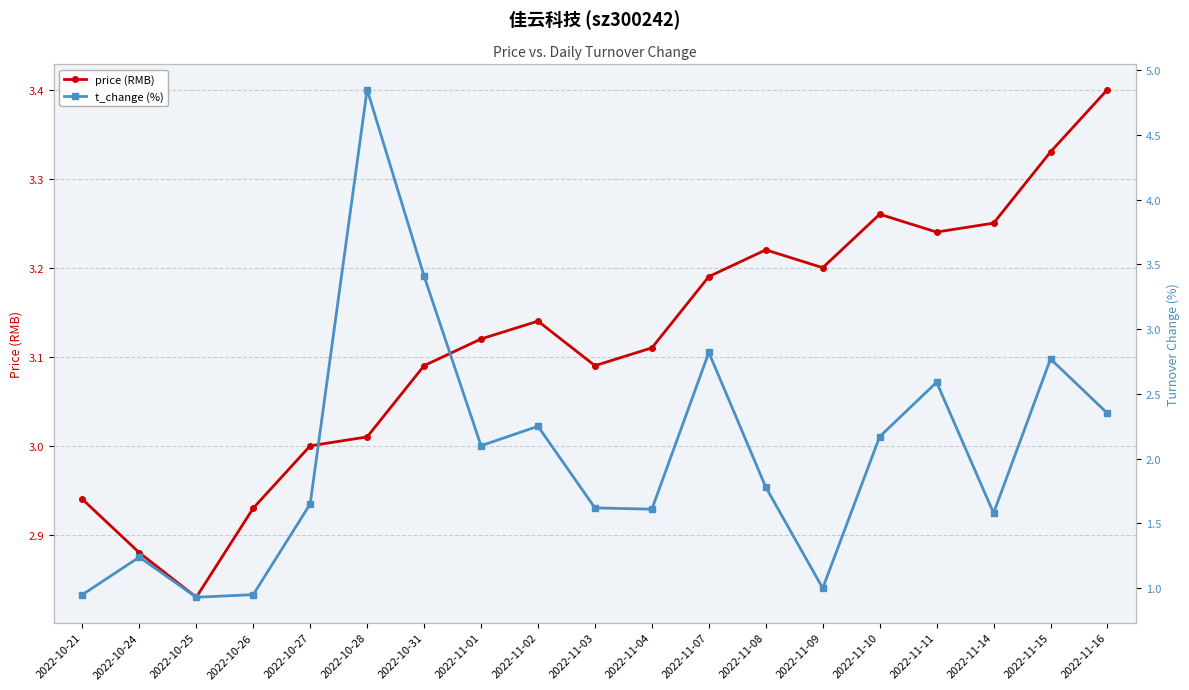

The price (RMB) series shows 1.6 at 2022-10-31. True or false?

False